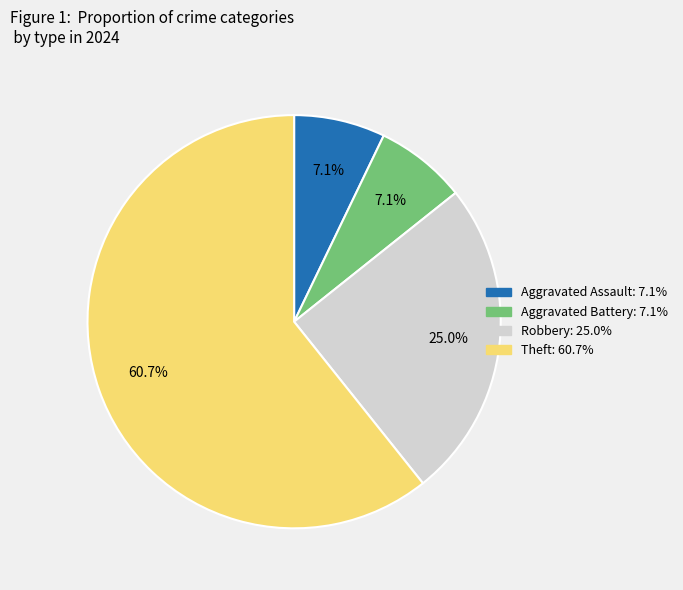

Between Theft and Aggravated Assault, which is larger?

Theft